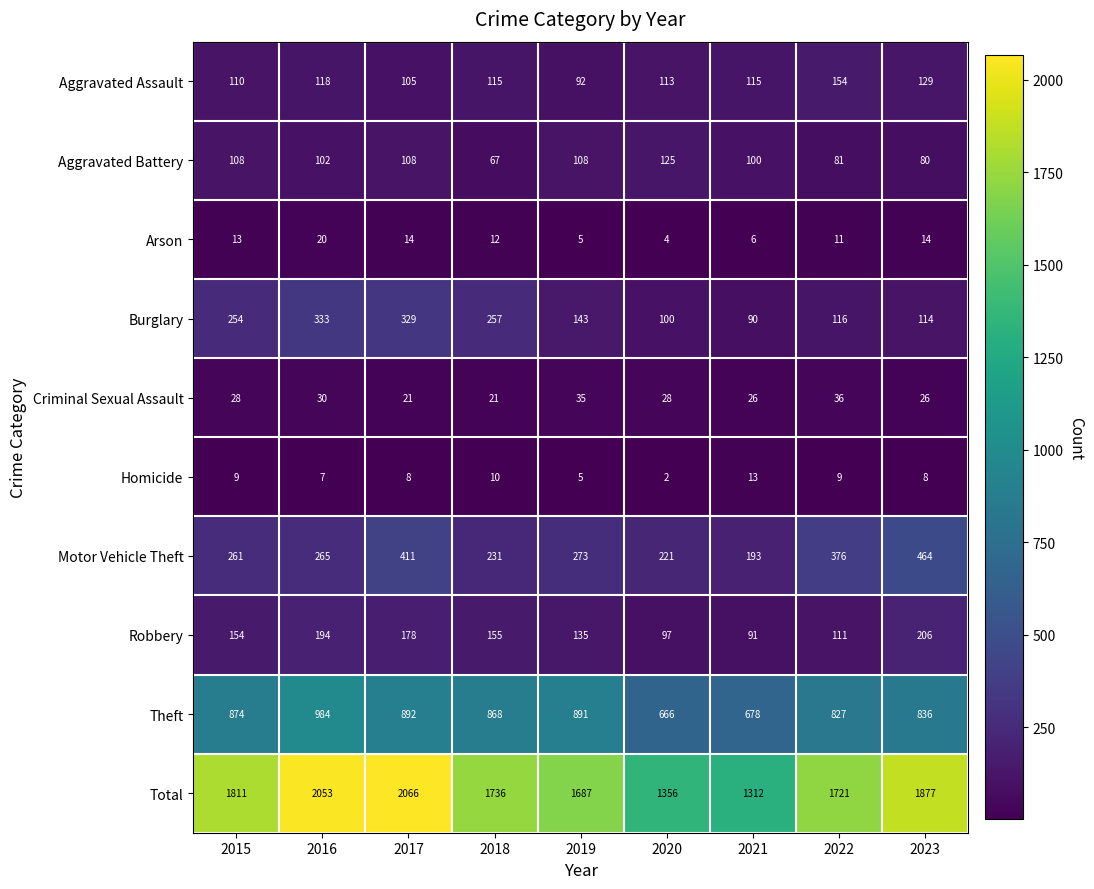

What is the difference between the highest and lowest values at 2022?

1712